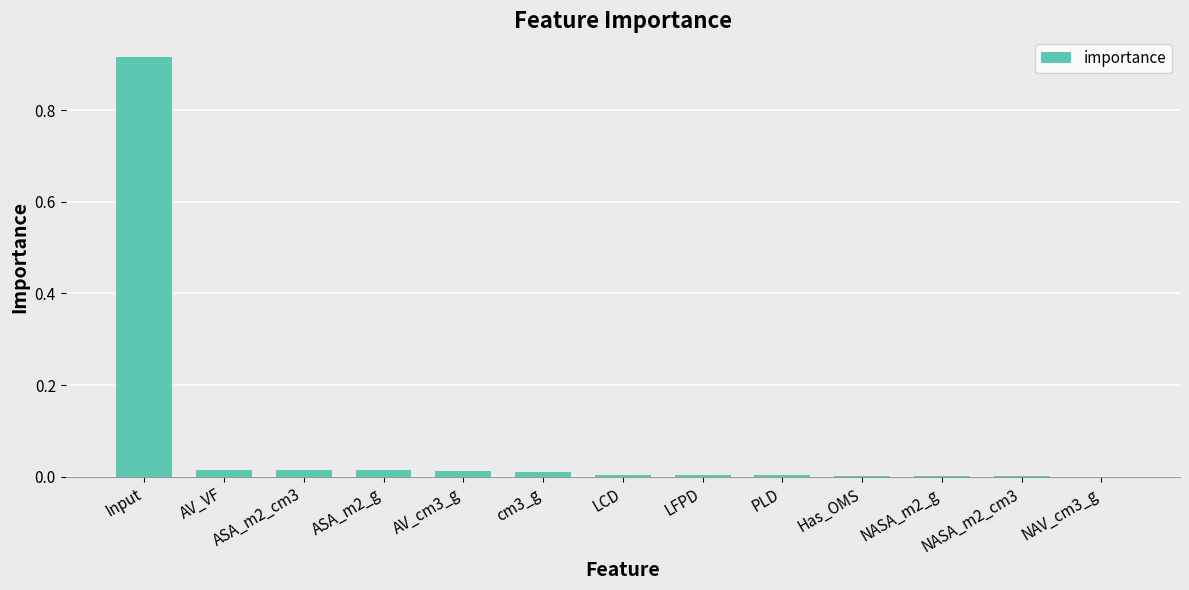

The chart shows a value of 0.0 at NASA_m2_cm3. True or false?

True